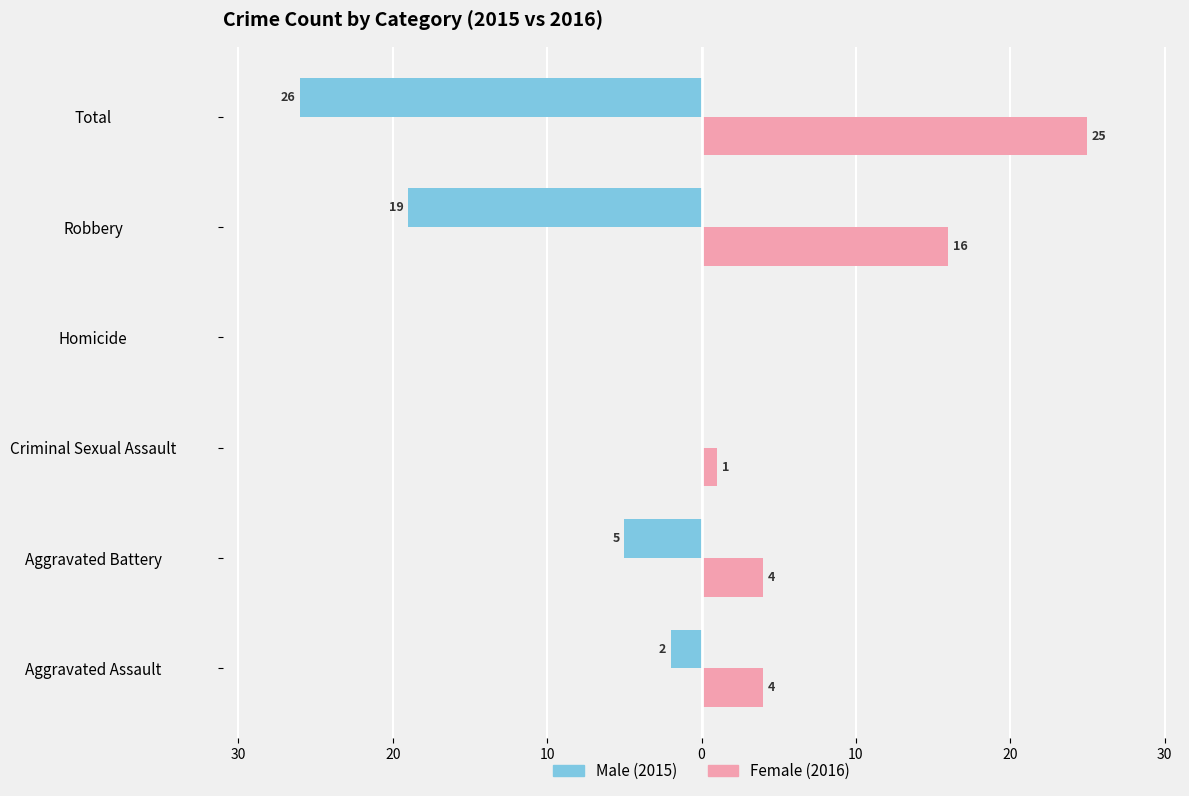

Count the number of data series in this chart.

2